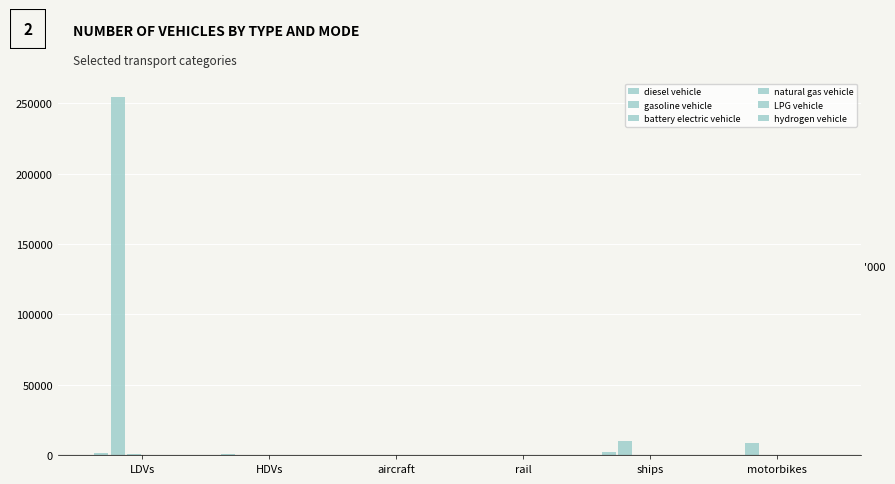

How many groups of bars are there?

6